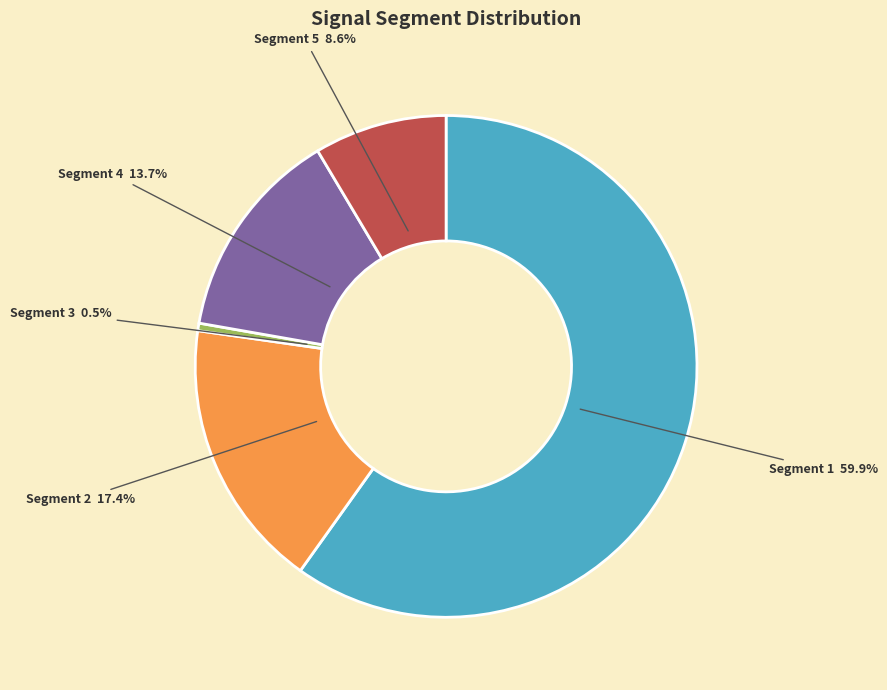

Does any single category account for the majority?

Yes